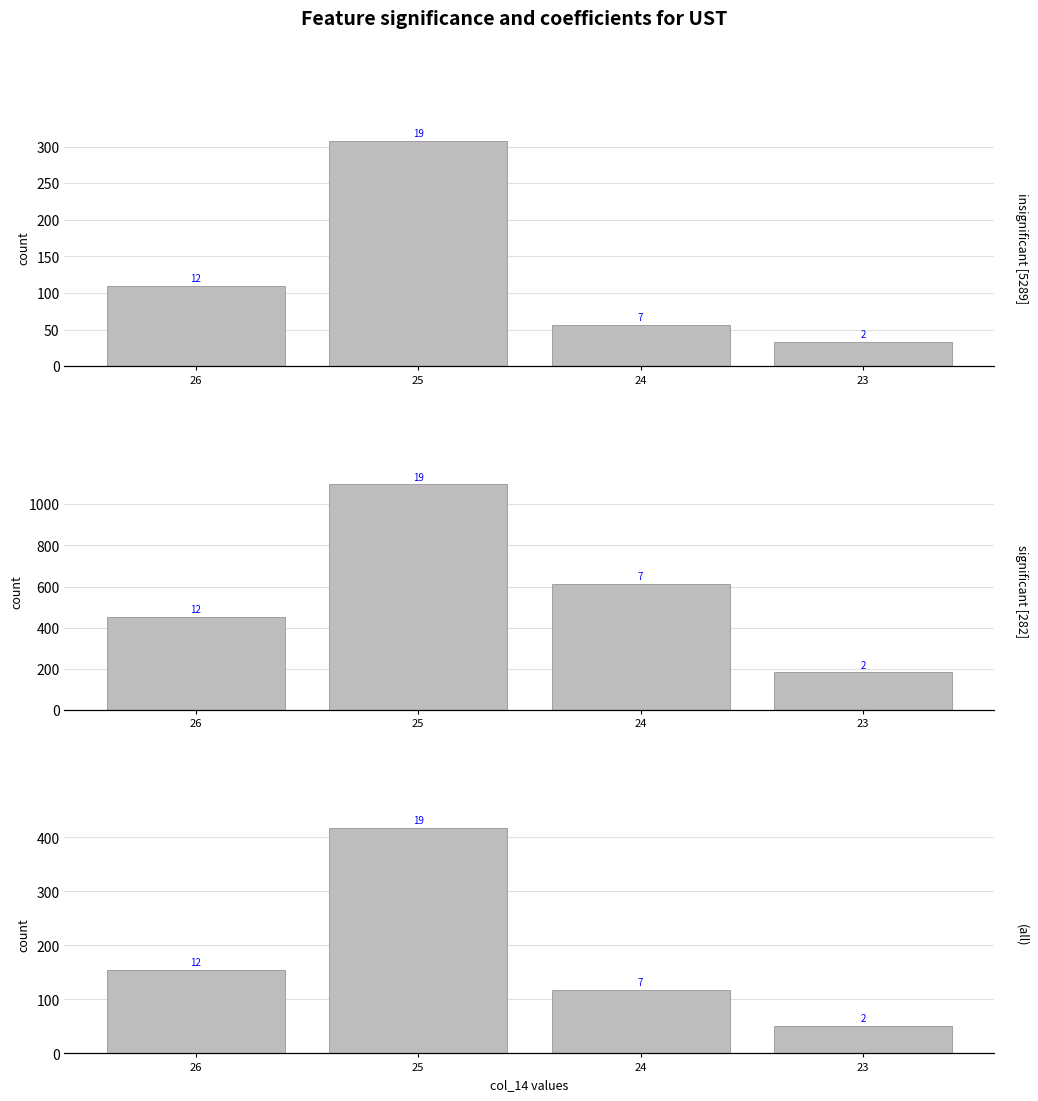

What is the total value across all series at 24?

788